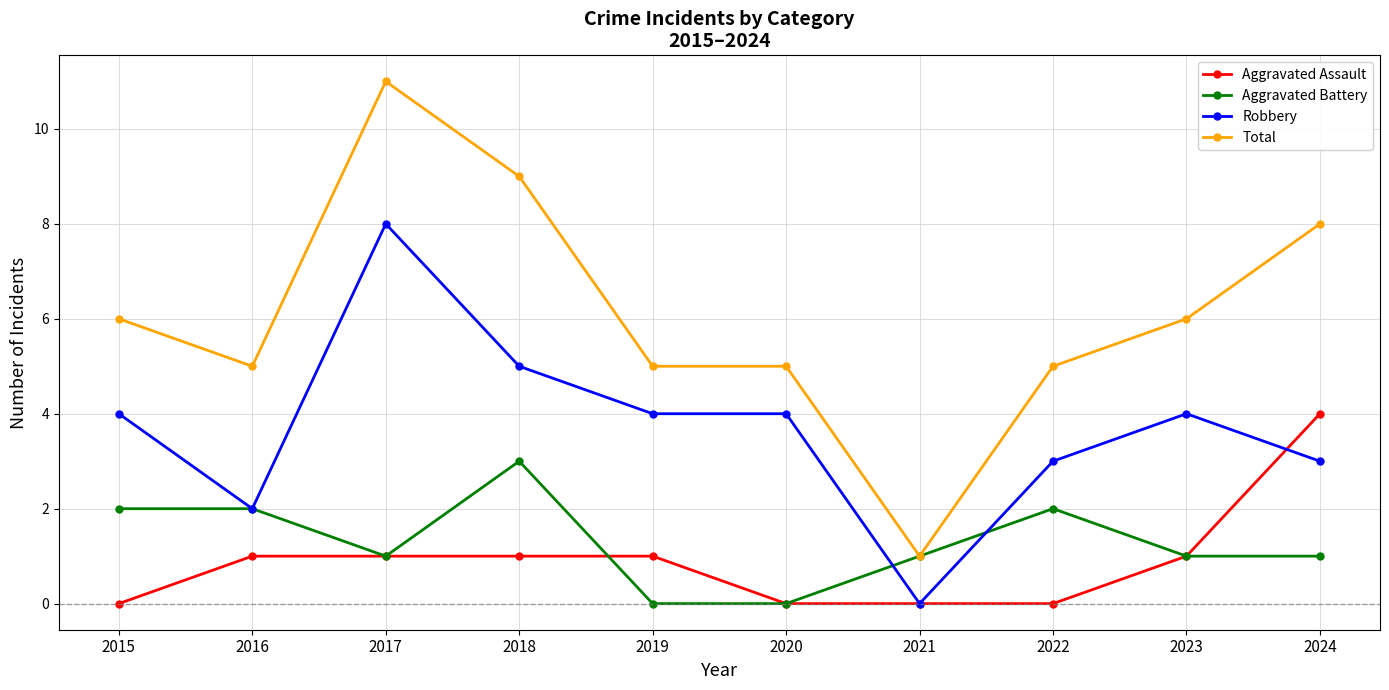

Reading left to right, what are all the values shown in this chart?

Aggravated Assault: 0	1	1	1	1	0	0	0	1	4
Aggravated Battery: 2	2	1	3	0	0	1	2	1	1
Robbery: 4	2	8	5	4	4	0	3	4	3
Total: 6	5	11	9	5	5	1	5	6	8